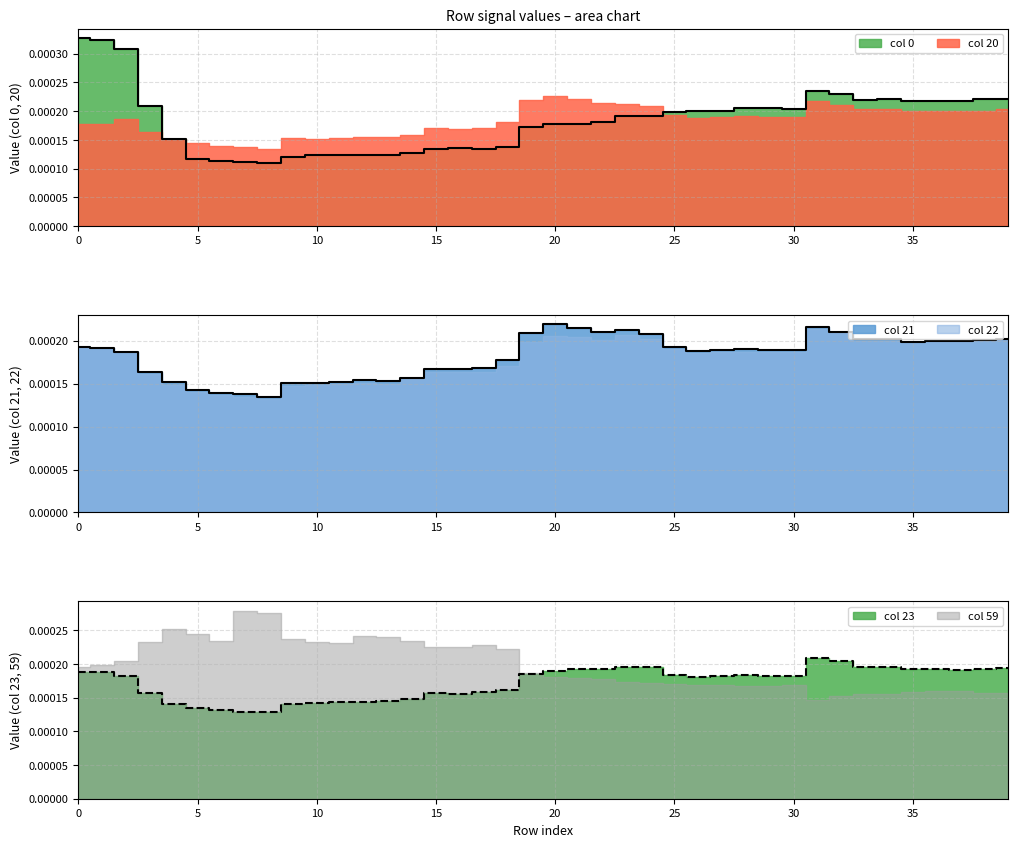

At how many categories does at least one series exceed 0?

40